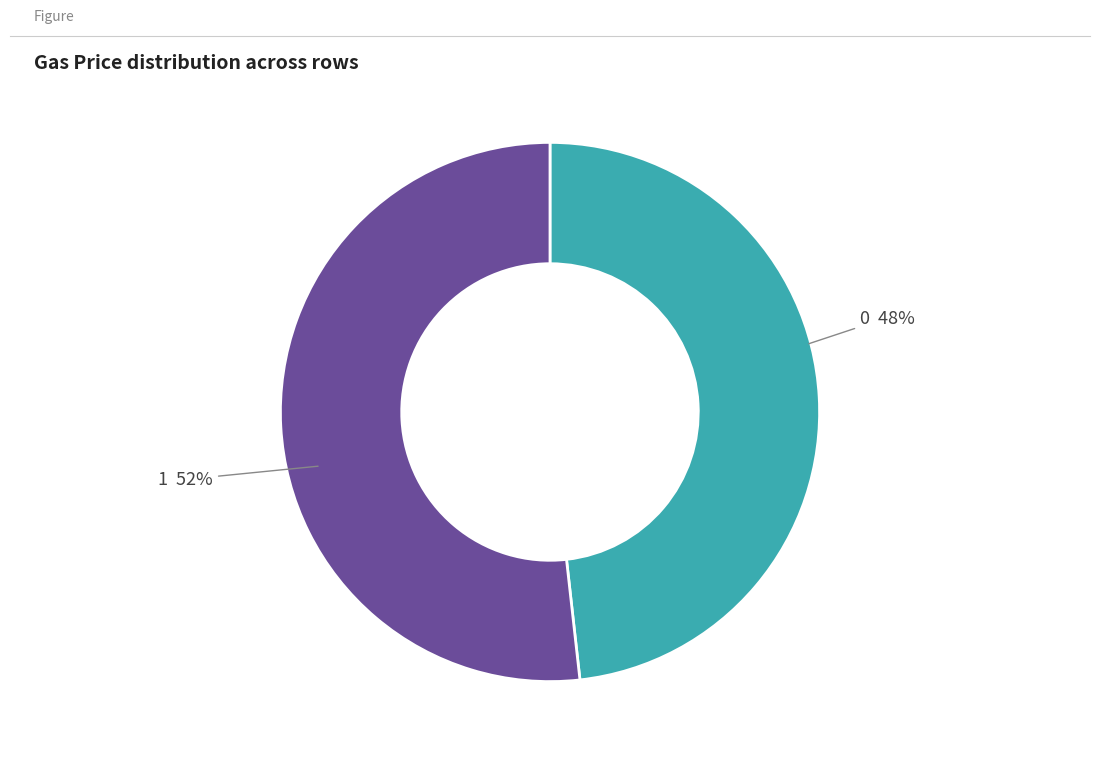

To the nearest percent, what is the average slice percentage?

50%